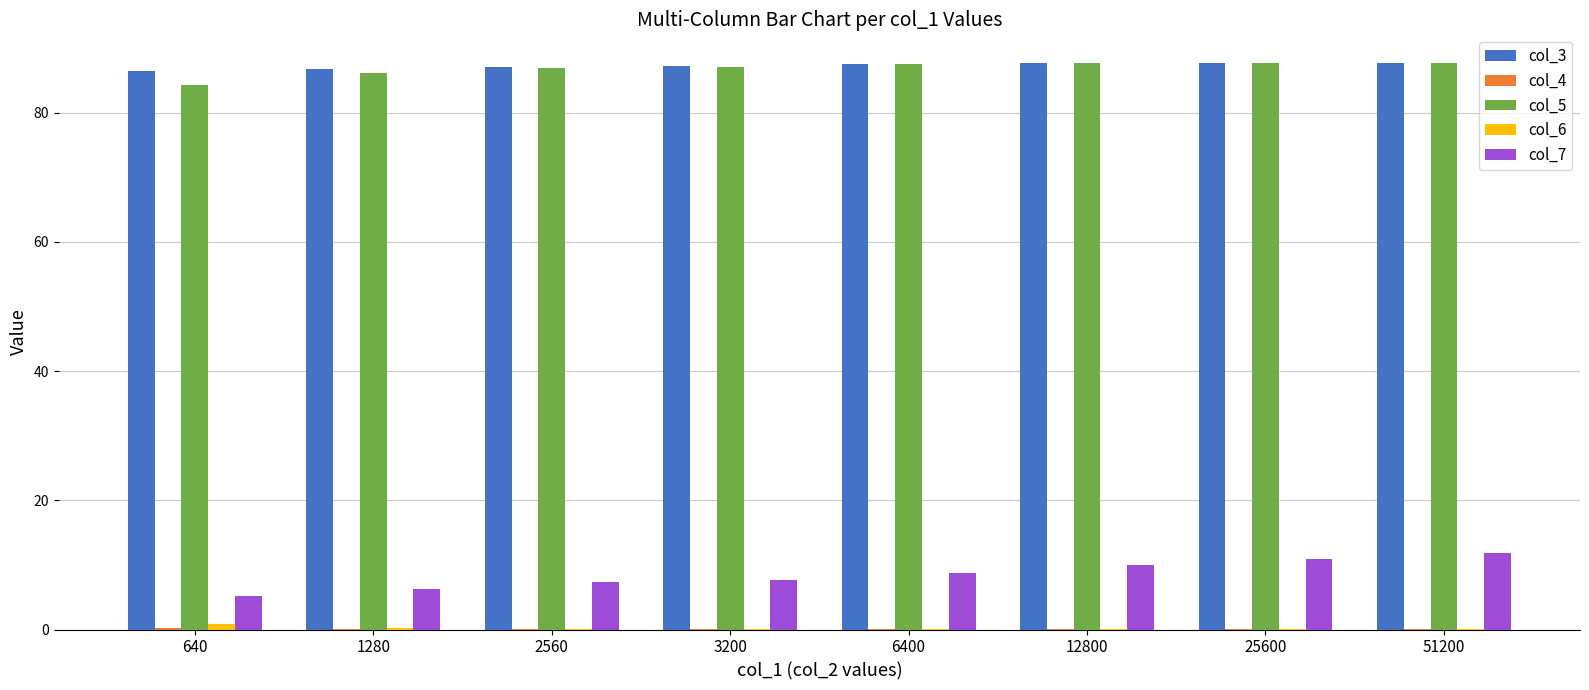

What is the maximum value shown in the chart?

87.7